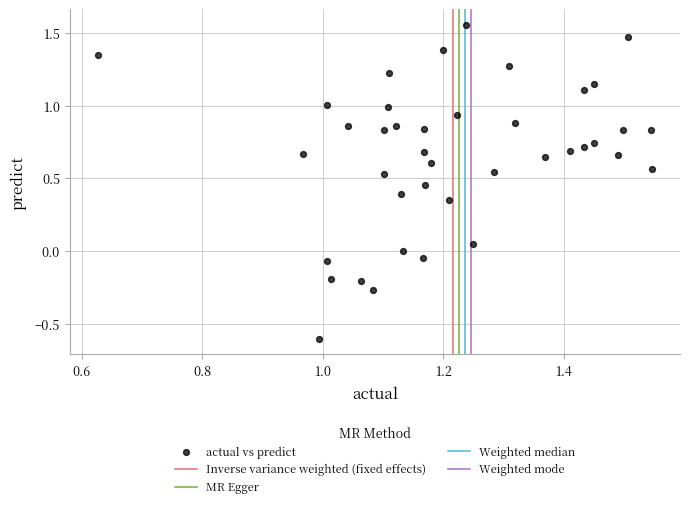

What is the range of Y values (max minus min)?

2.2